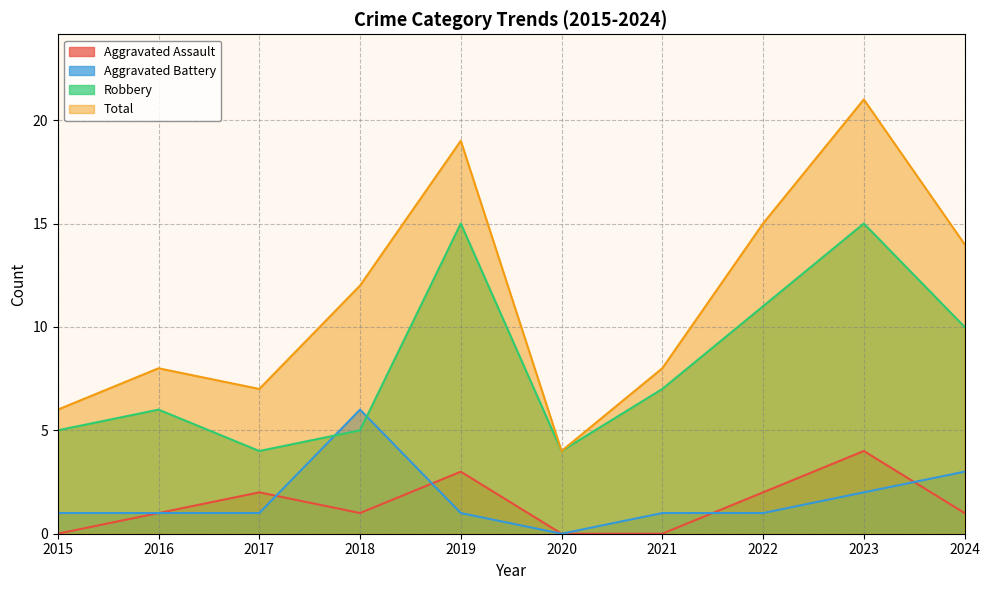

What is the average value of the Total series?

11